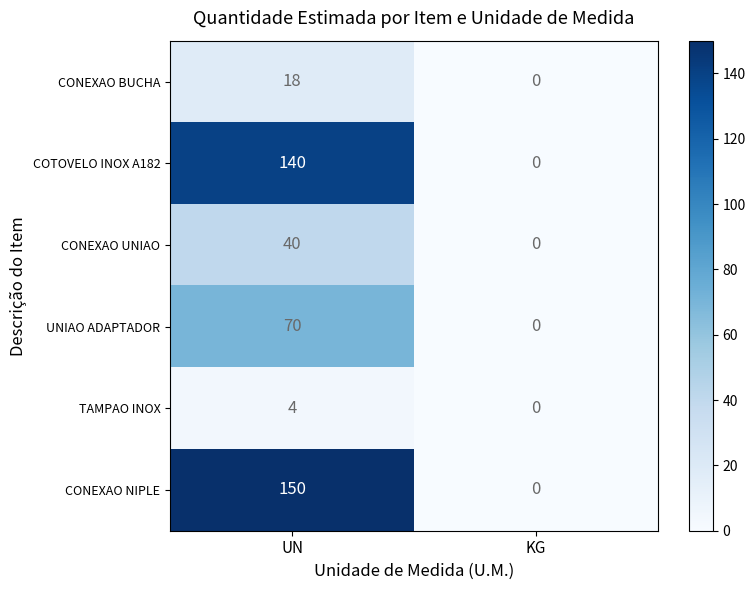

True or false: TAMPAO INOX has a value of 1 at UN.

False